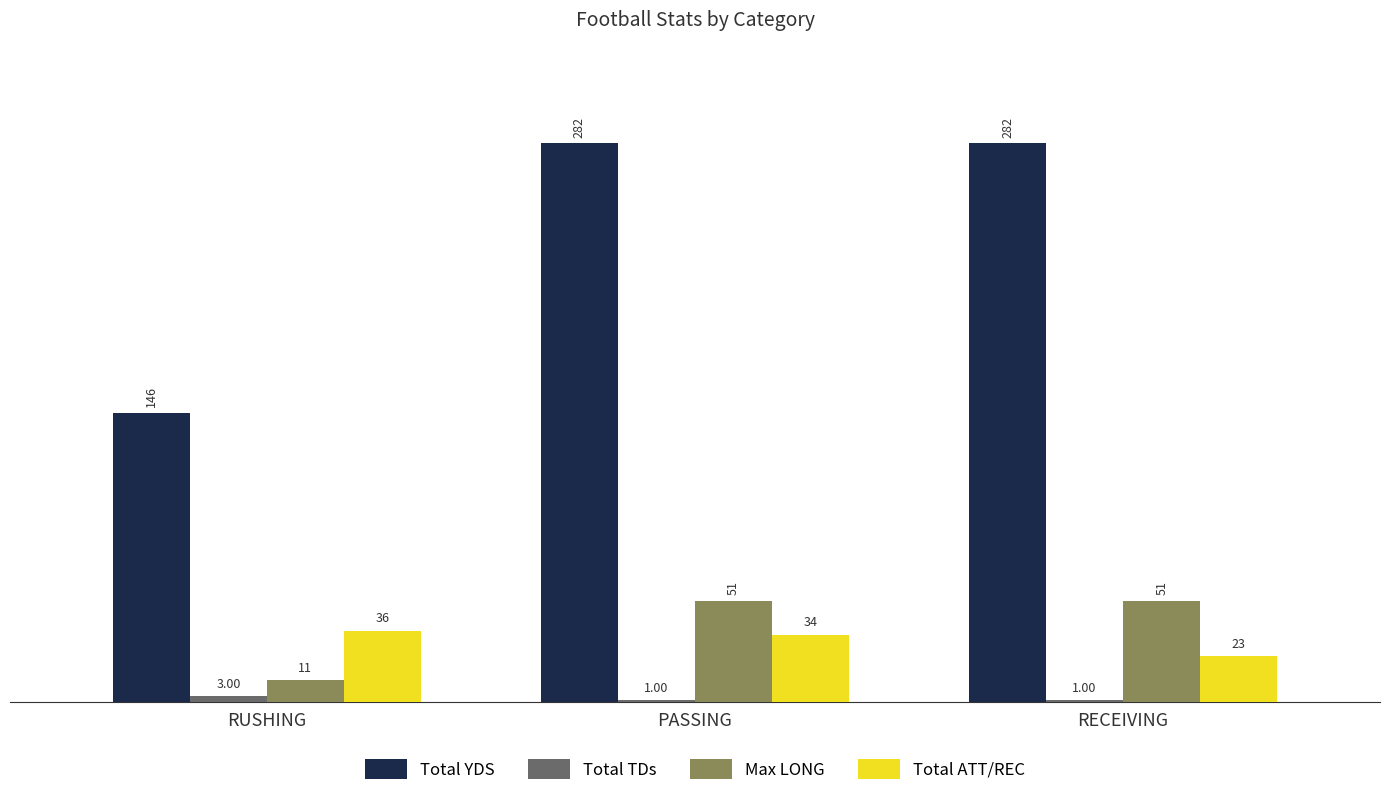

What value does the Total ATT/REC series have at RUSHING?

36